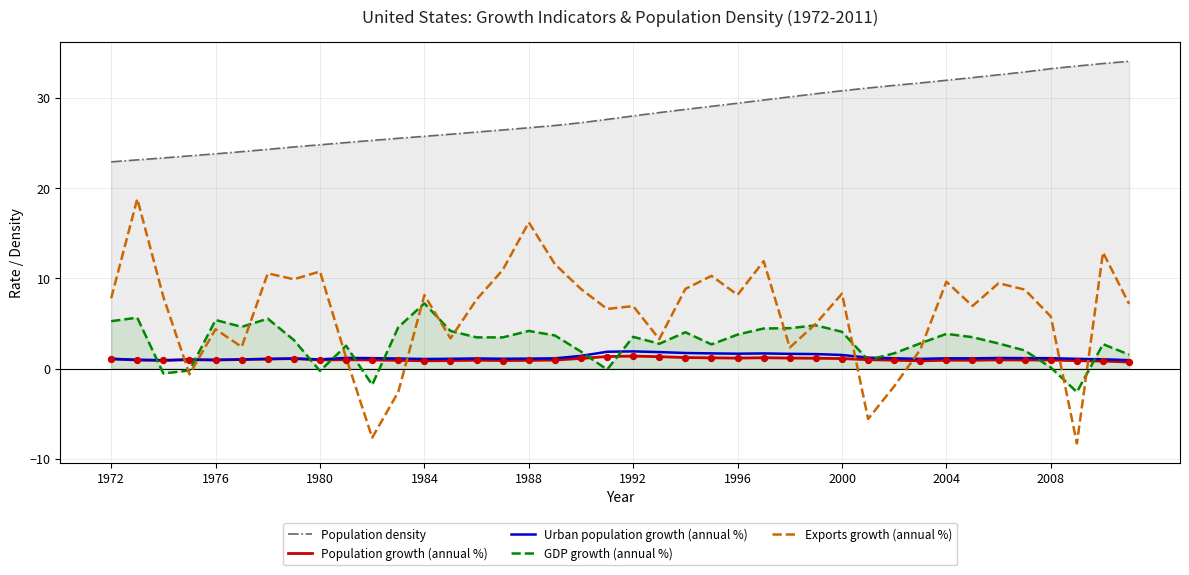

Which series contains the highest Y value?

Population density